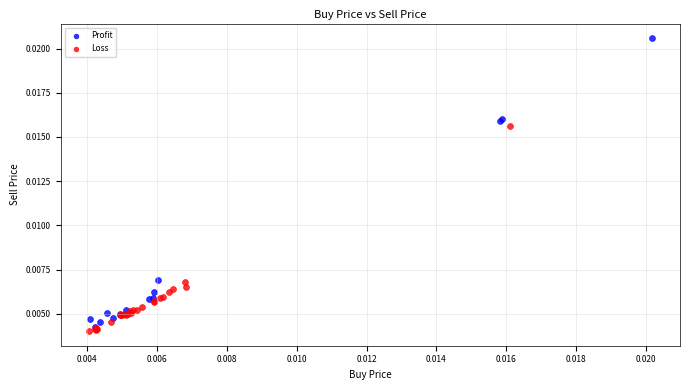

Which series has the largest Y range (max minus min)?

Profit